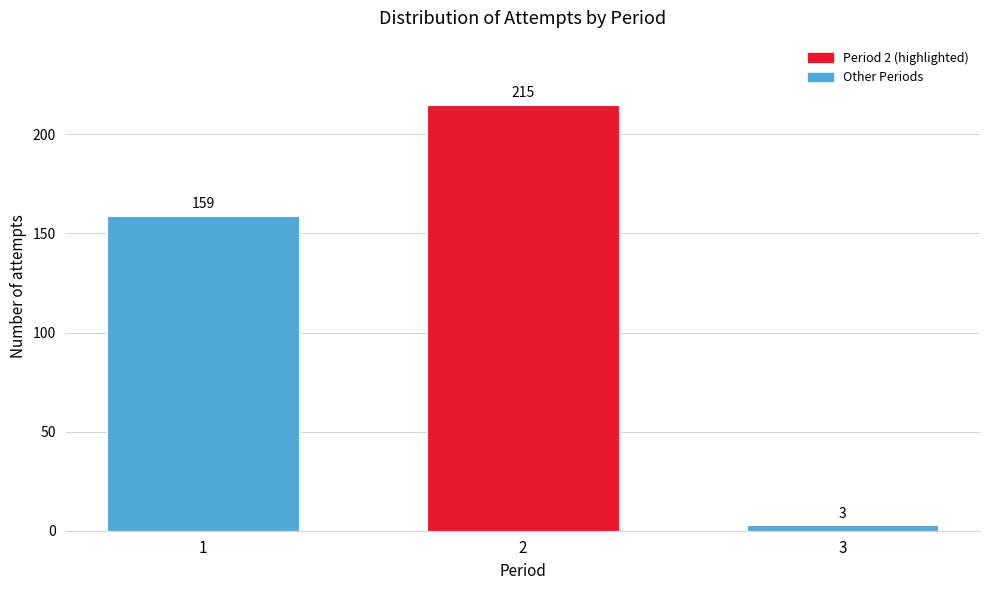

Reading left to right, what are all the values shown in this chart?

1=159	2=215	3=3